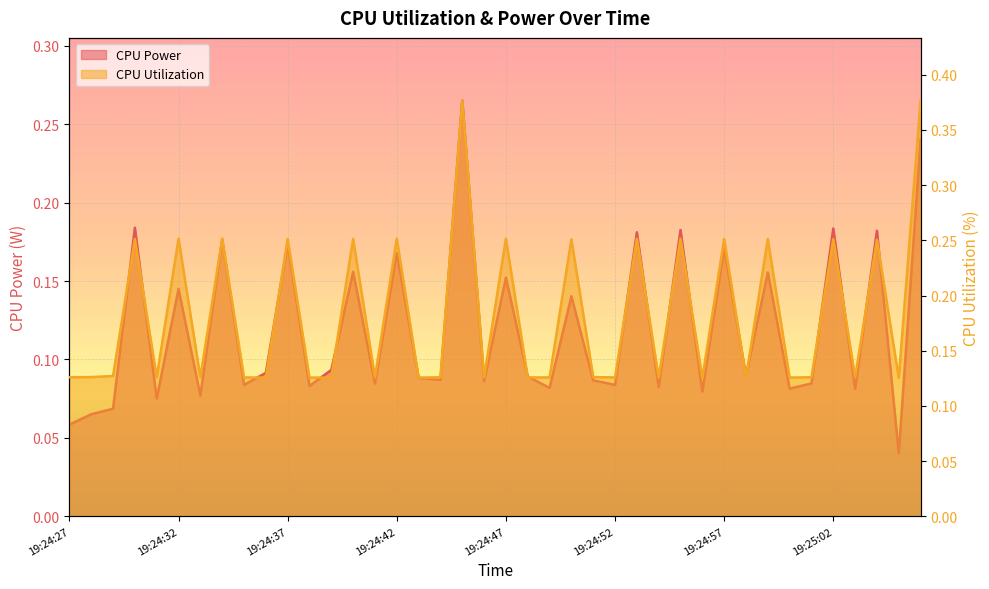

Between 19:24:40 and 19:24:35, which is larger?

19:24:40